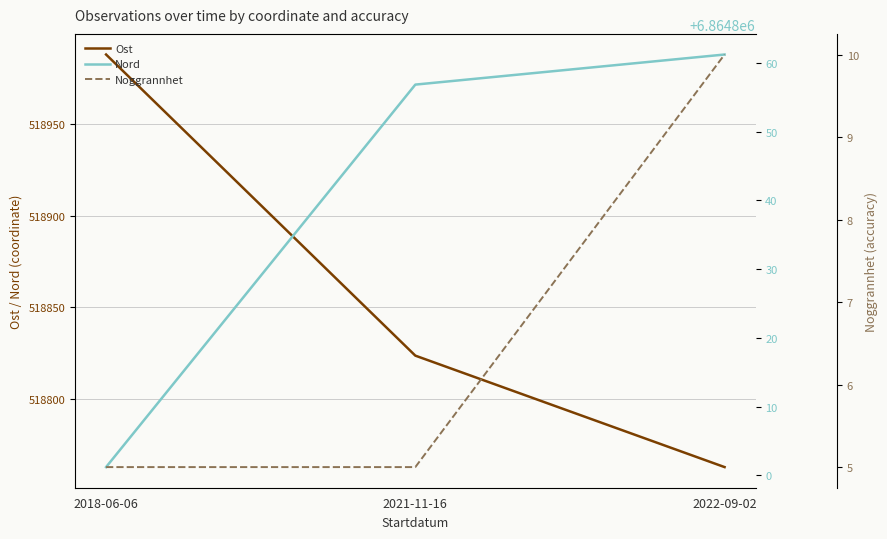

Is this an area chart (filled region under the line)?

No